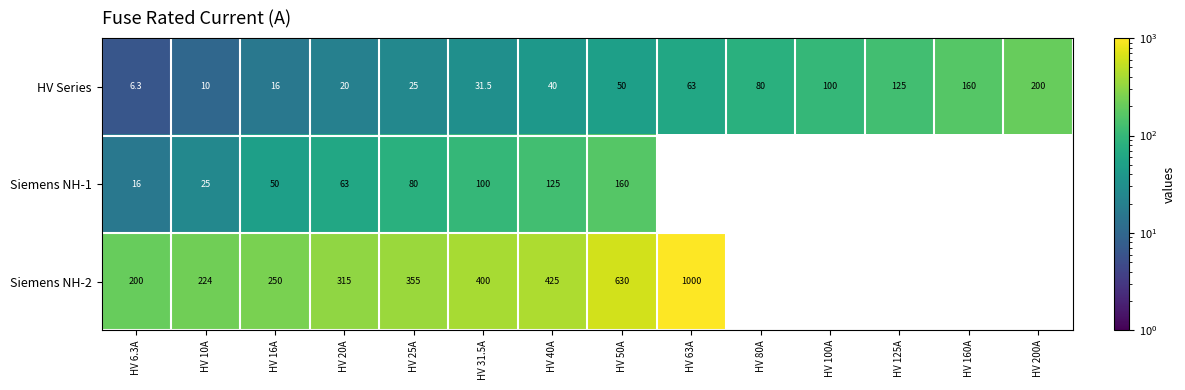

What is the total value across all series at HV 40A?

590.0